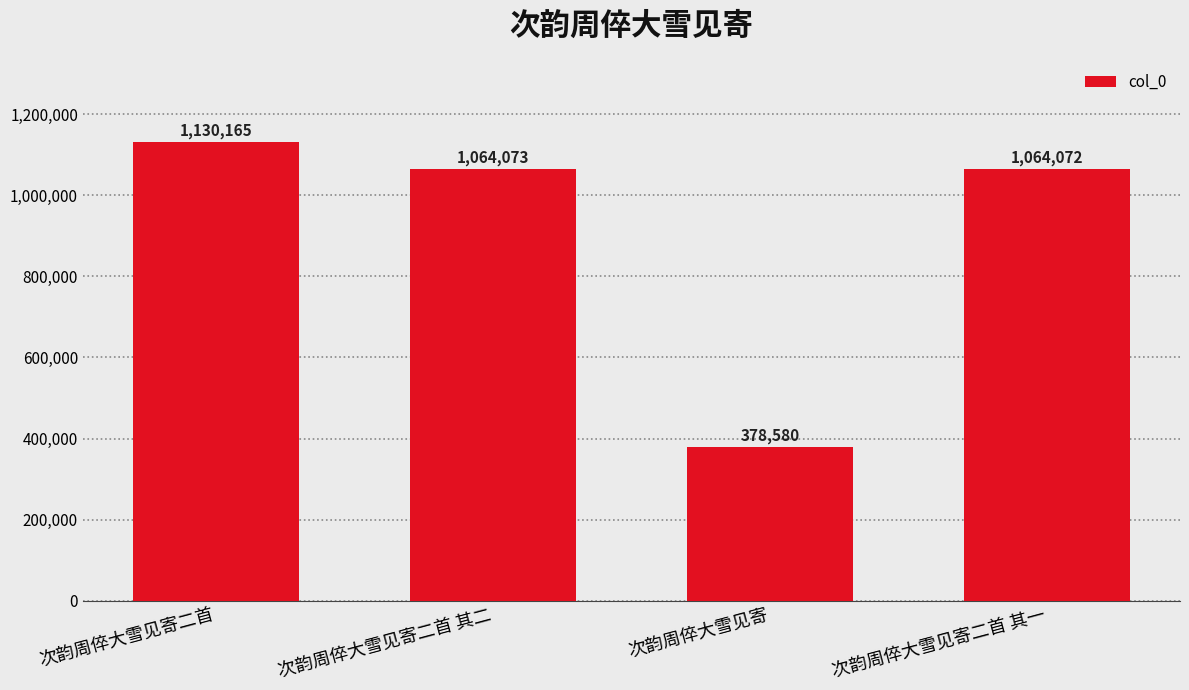

How many bars are there in total?

4